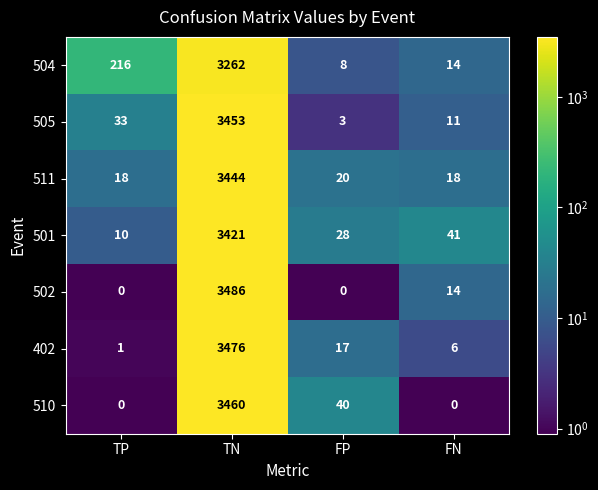

What is the spread (max minus min) of values at FP?

40